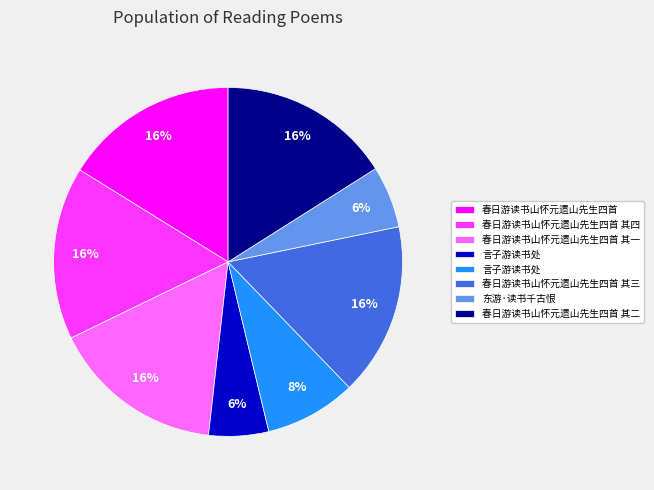

Is there a majority slice in this chart?

No